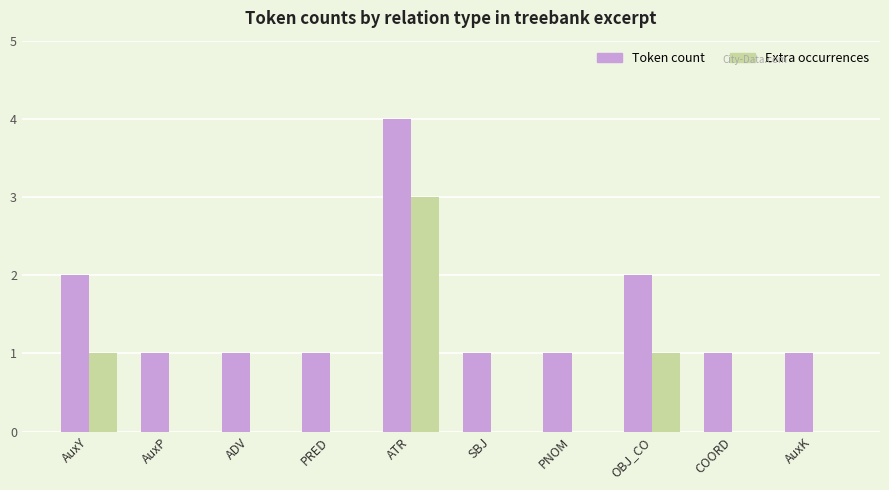

The value of Extra occurrences at AuxP is 2. True or false?

False